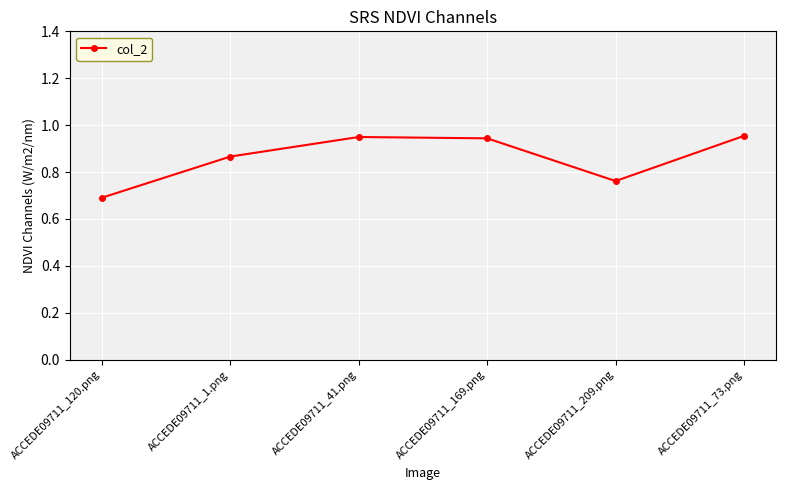

What is the sum of all values?

5.2